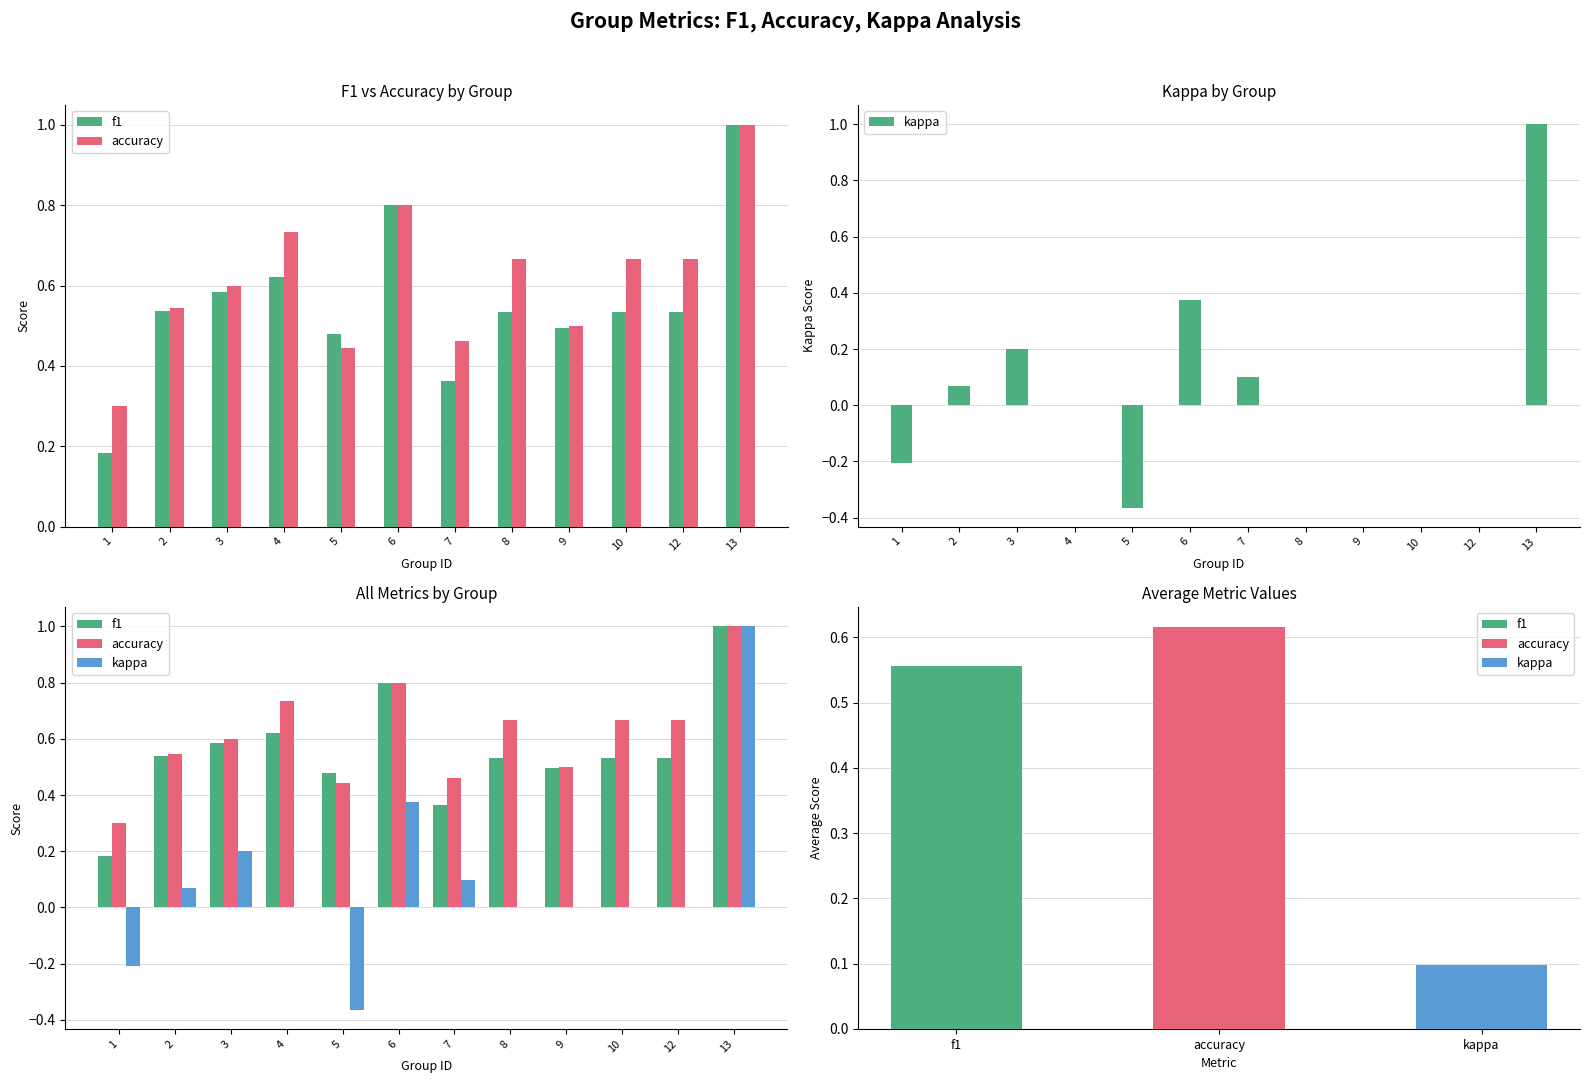

What is the sum of all kappa values?

1.2